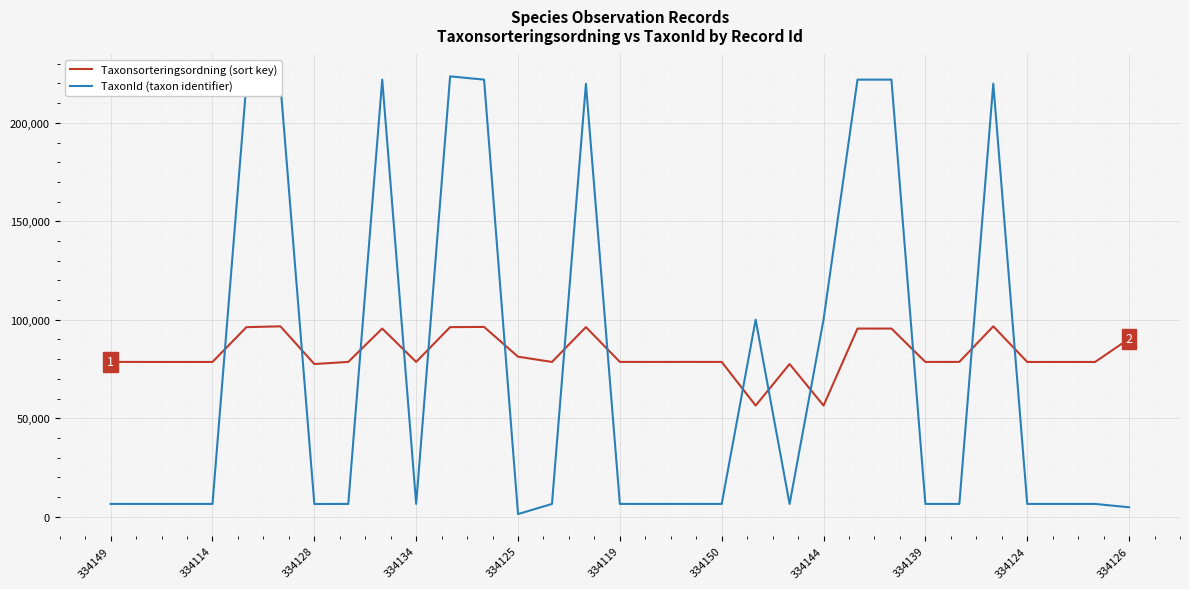

Which series ends up on top after the final intersection of Taxonsorteringsordning (sort key) and TaxonId (taxon identifier)?

Taxonsorteringsordning (sort key)